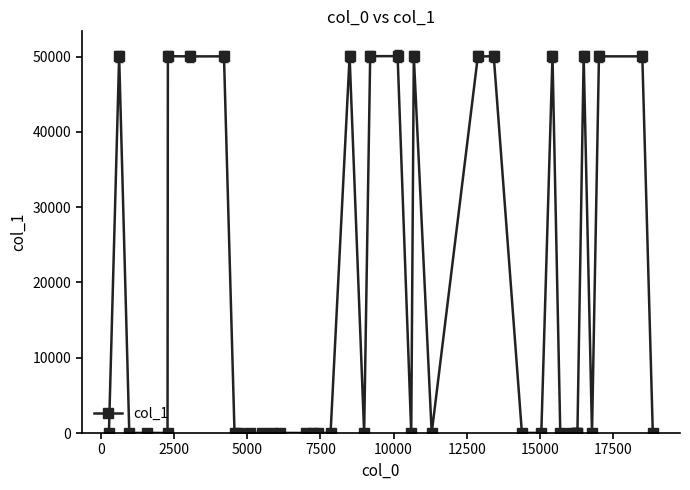

What is the difference between the maximum and second lowest values?

50071